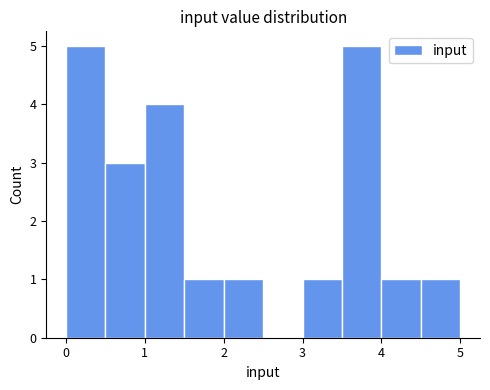

How tall is the bar that spans 2.0 to 2.5 on the x-axis? The values are not printed on the chart, so give them approximately, as read against the axis.

1